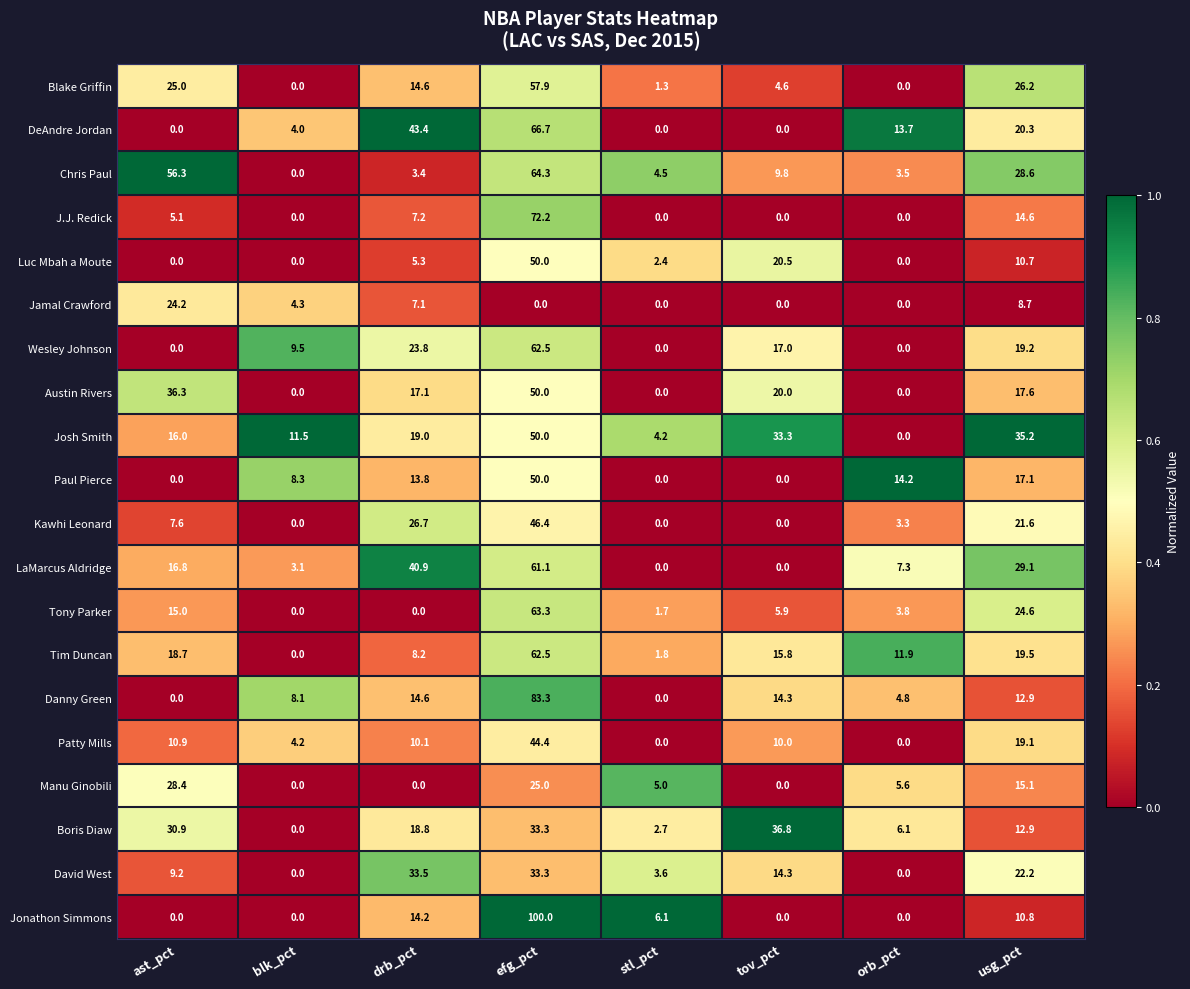

Which label corresponds to the largest value in the chart?

efg_pct